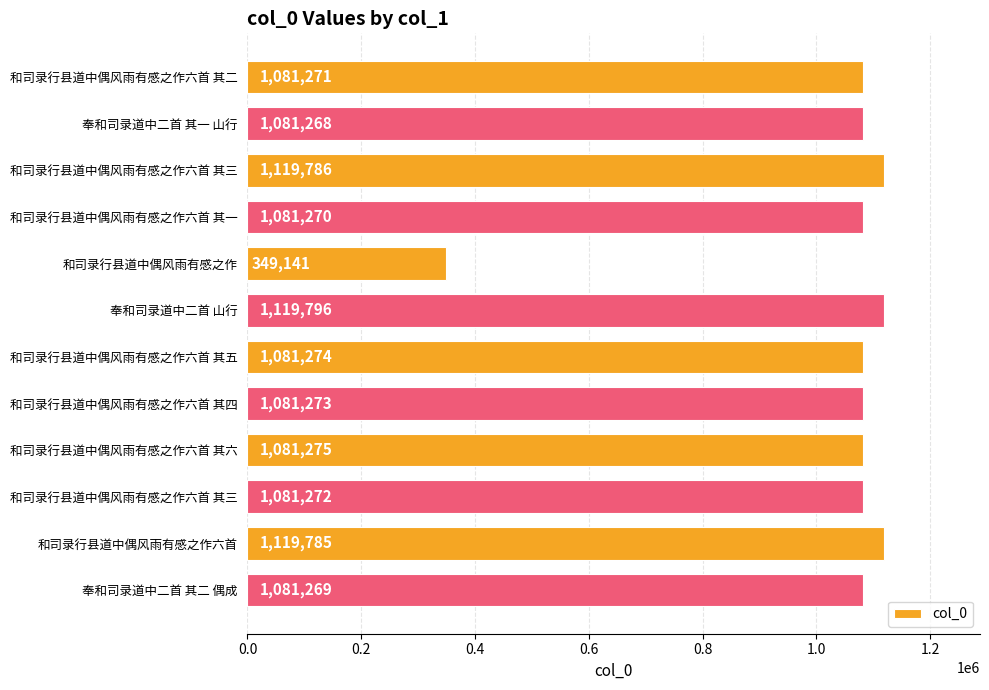

What is the maximum value shown in the chart?

1119796